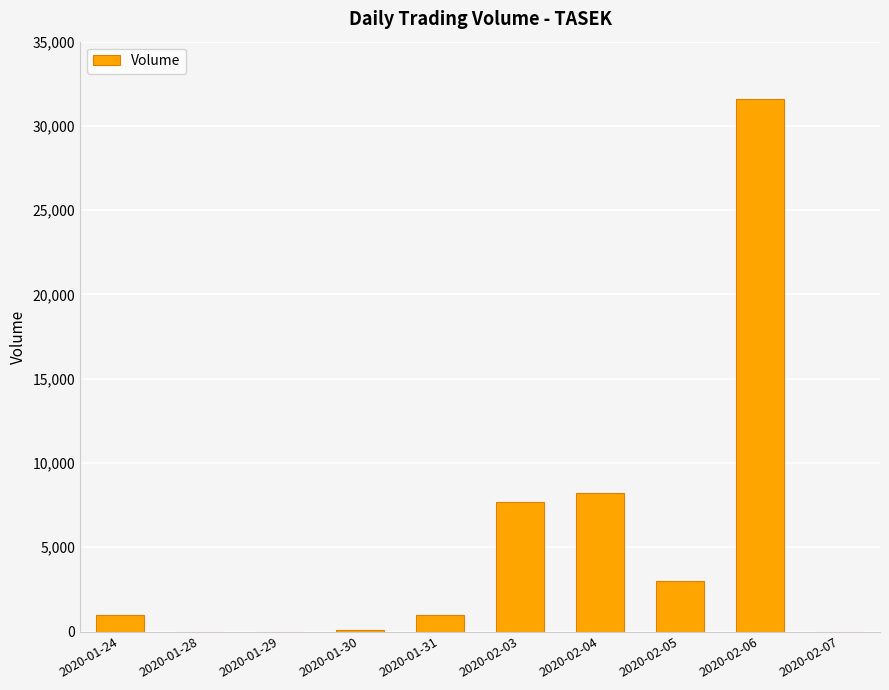

What is the average value?

5260